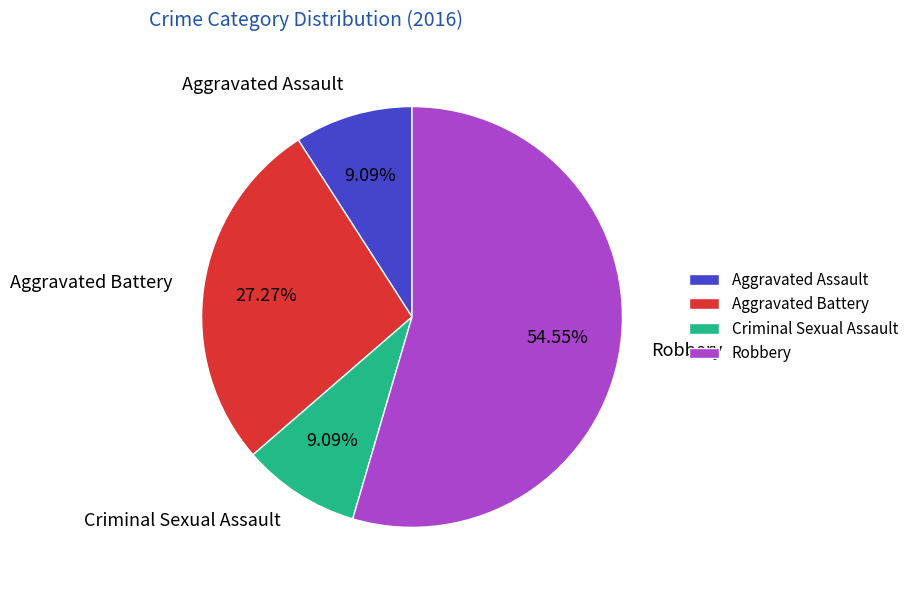

Is it true that Aggravated Assault is 24% of the pie?

False